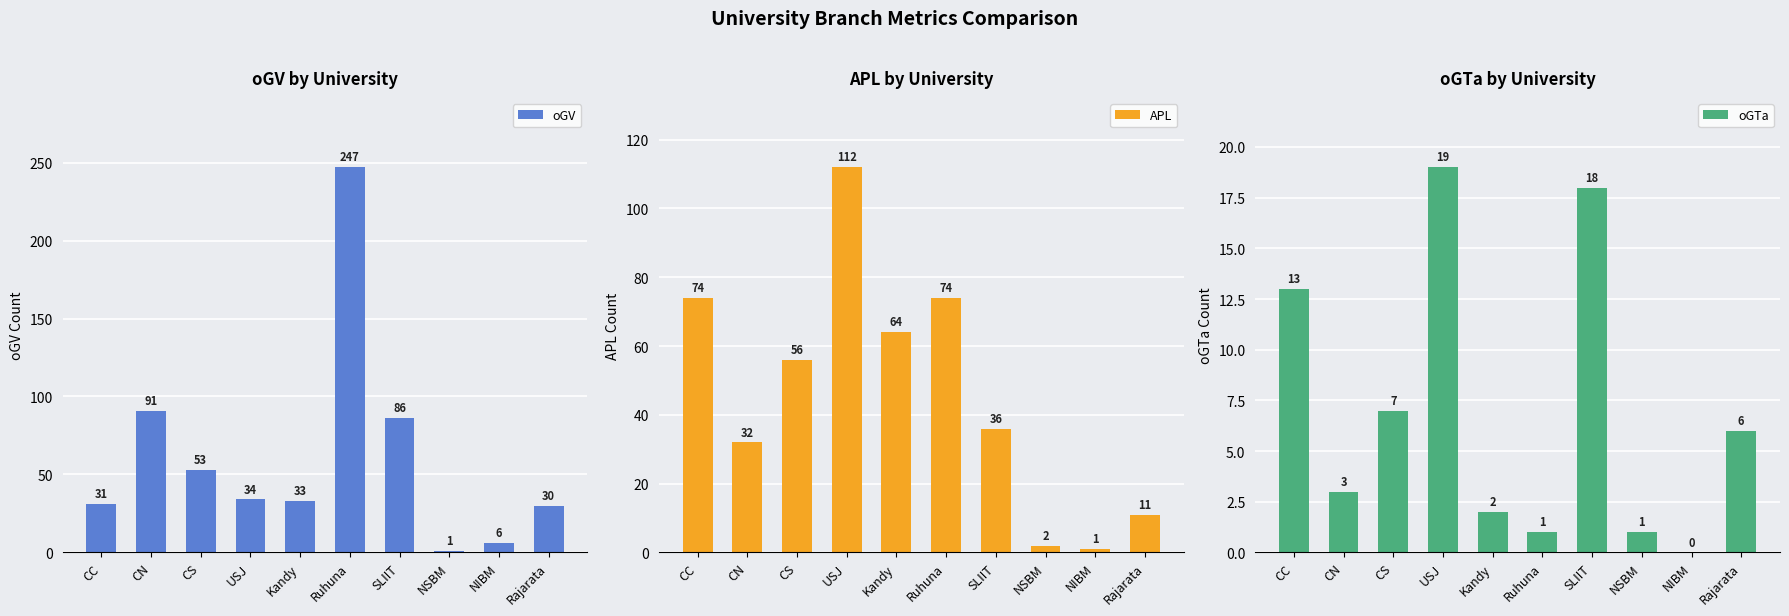

What is the greatest value displayed?

247